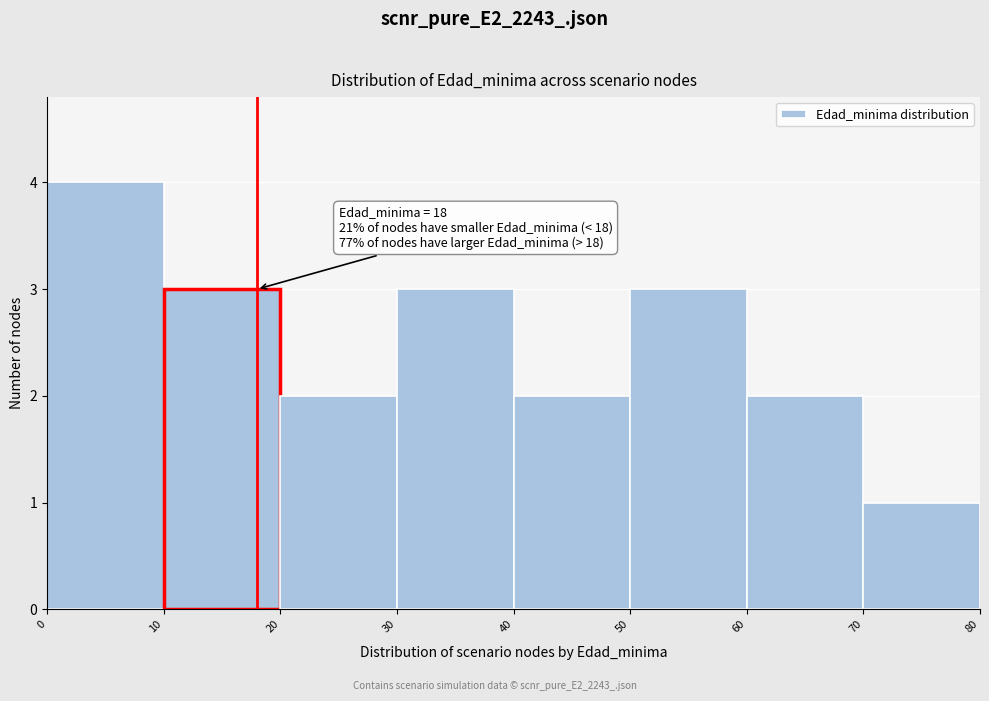

Which range on the x-axis has the tallest bar?

0 to 10